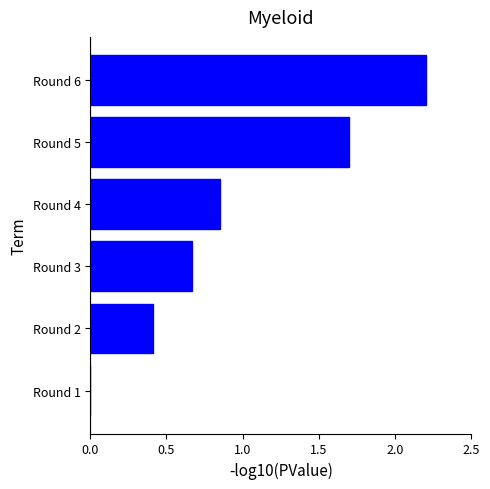

What is the maximum value shown in the chart?

2.2